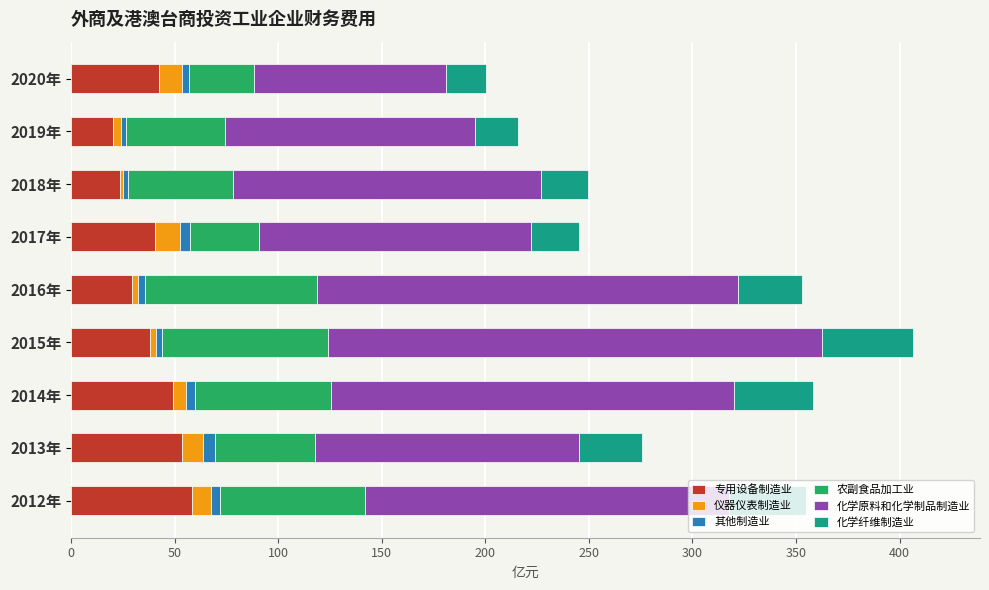

True or false: 专用设备制造业 has a value of 58.3 at 2012年.

True